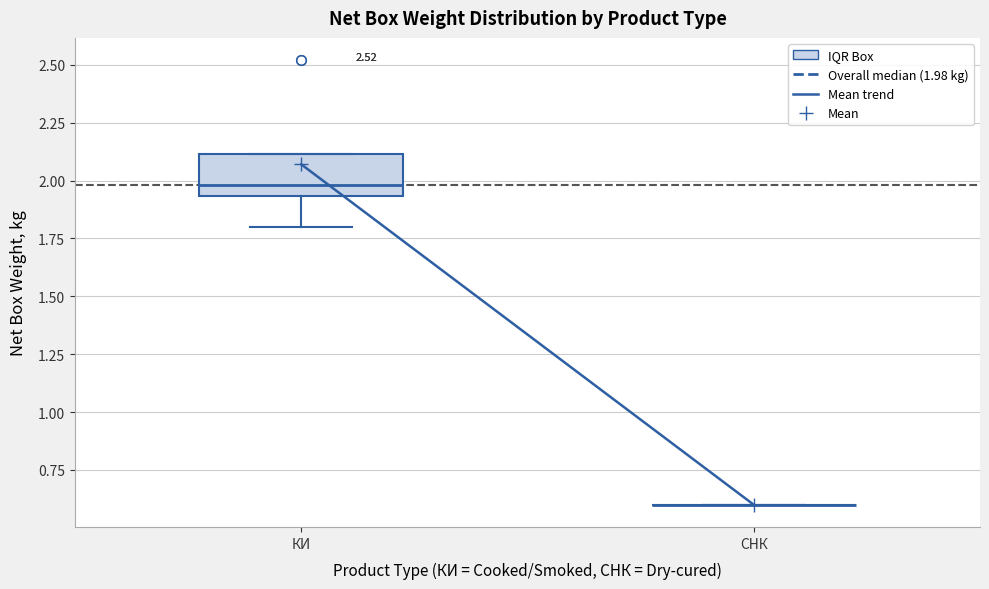

Which box is the tallest, from its lower edge to its upper edge?

КИ